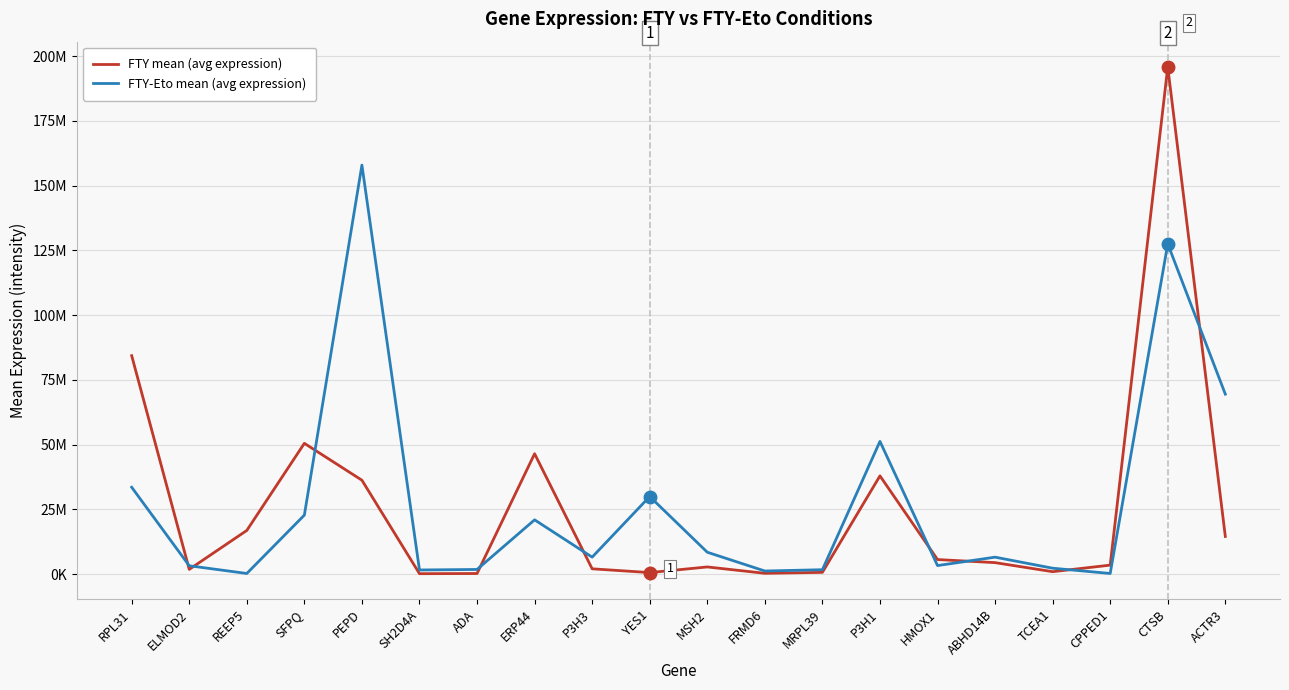

Rank the series by their average value, from lowest to highest.

FTY mean (avg expression), FTY-Eto mean (avg expression)